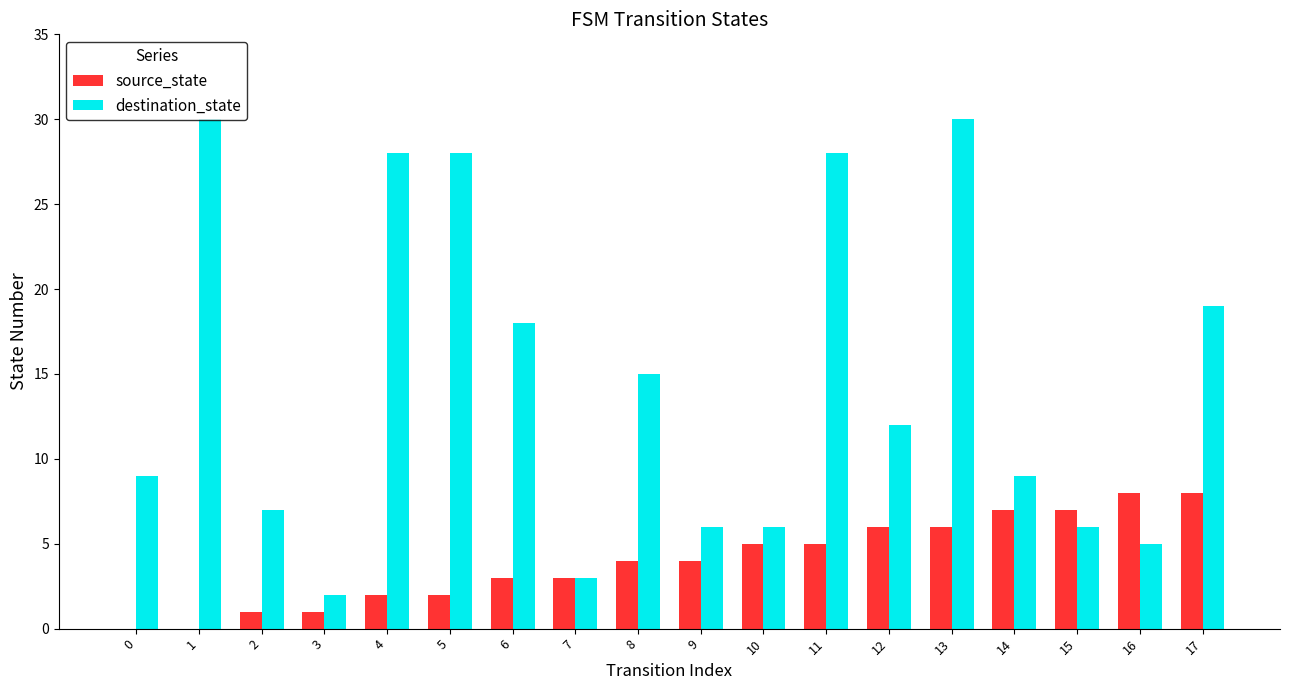

What is the sum of all source_state values?

72